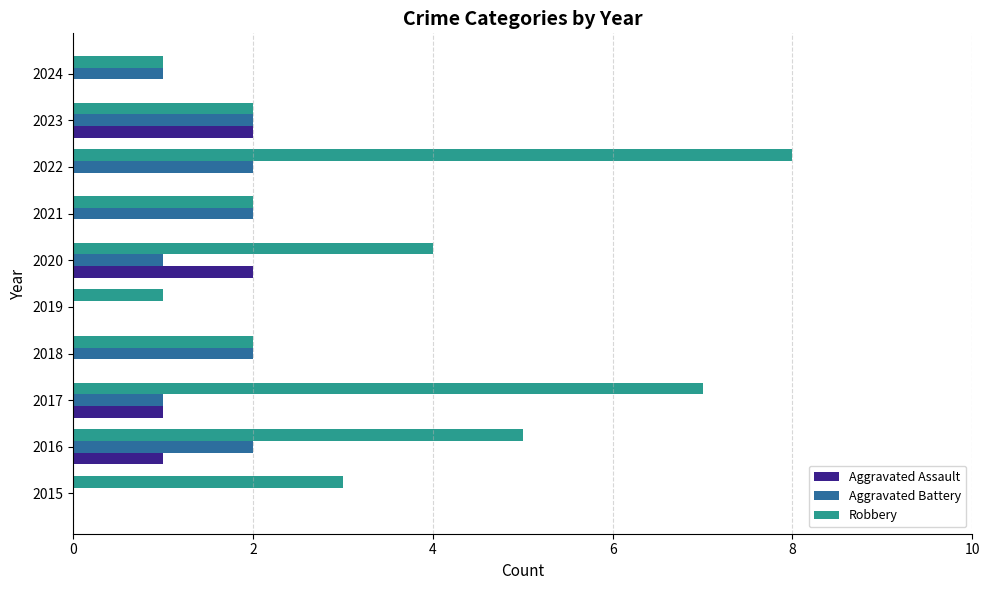

What are all the series names shown in the legend?

Aggravated Assault, Aggravated Battery, Robbery